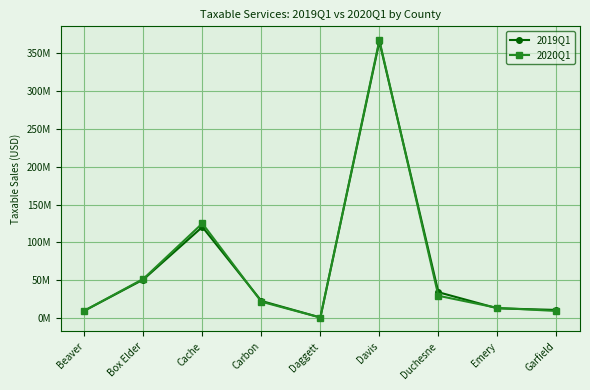

What position from the right is Carbon?

6